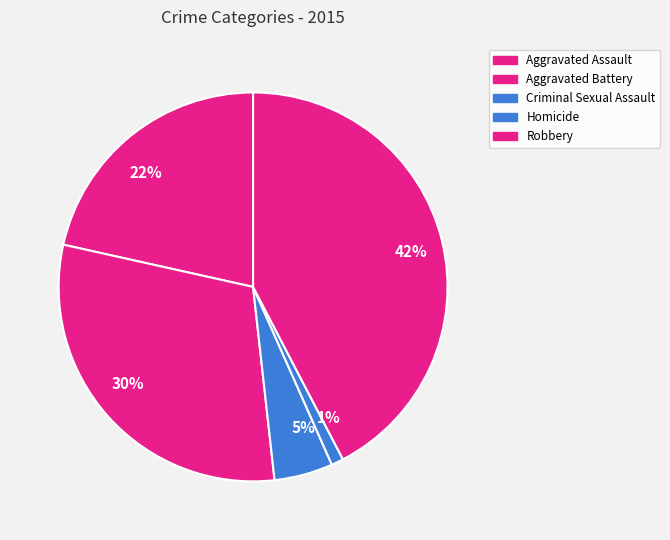

To the nearest percent, what percentage of the pie is Aggravated Assault?

22%